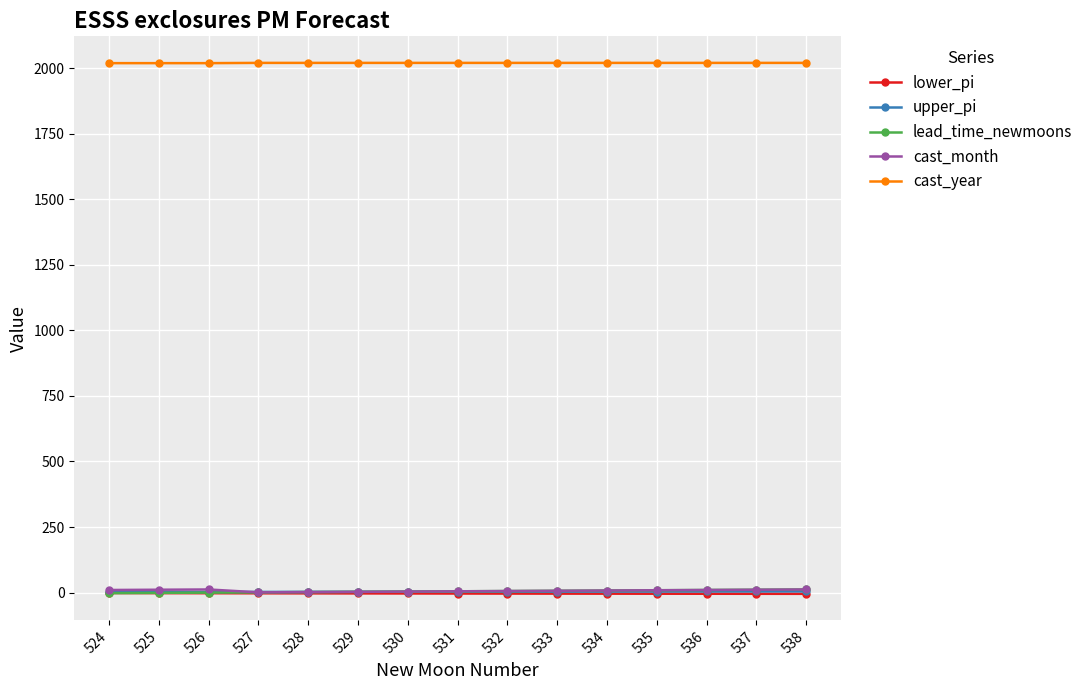

True or false: cast_year and lead_time_newmoons intersect in this chart.

False